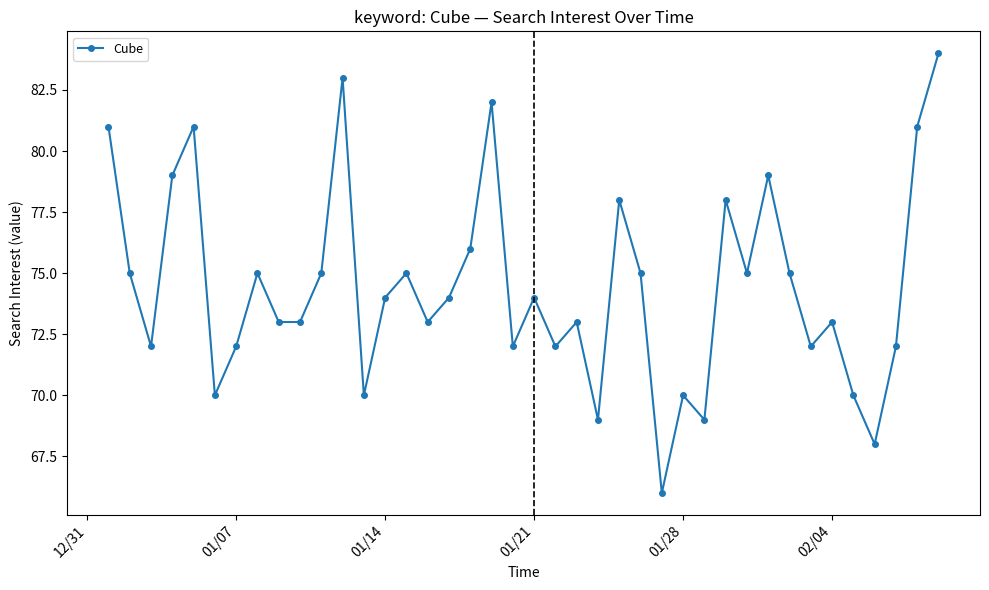

True or false: there are more than 1 points higher than both neighbors.

True